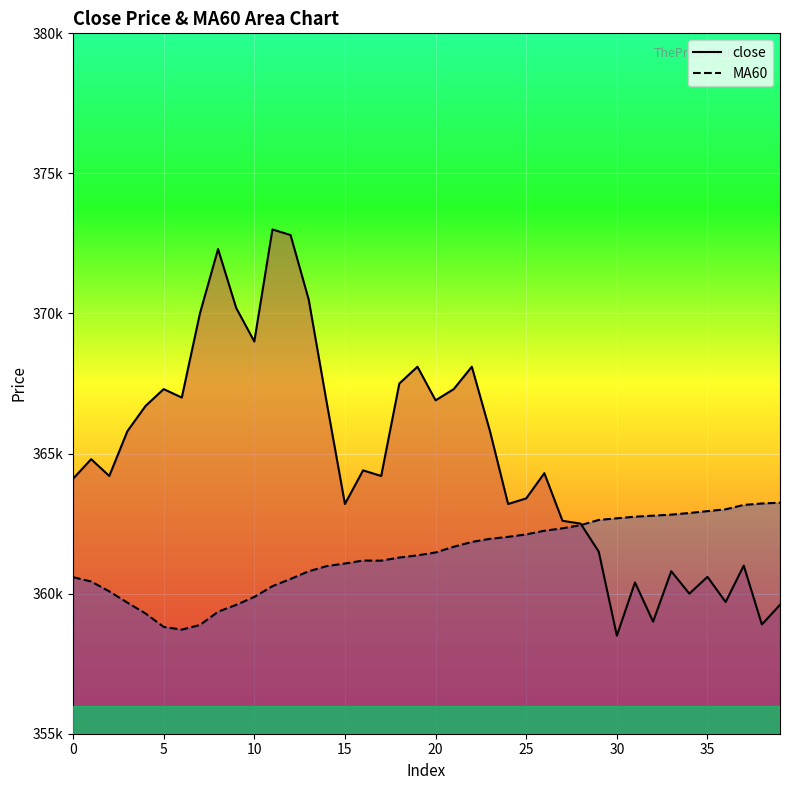

Reading right to left, transcribe all the data shown in this chart.

close: 359600.0	358900.0	361000.0	359700.0	360600.0	360000.0	360800.0	359000.0	360400.0	358500.0	361500.0	362500.0	362600.0	364300.0	363400.0	363200.0	365800.0	368100.0	367300.0	366900.0	368100.0	367500.0	364200.0	364400.0	363200.0	366800.0	370500.0	372800.0	373000.0	369000.0	370200.0	372300.0	370000.0	367000.0	367300.0	366700.0	365800.0	364200.0	364800.0	364100.0
MA60: 363246.7	363218.3	363166.7	363010.0	362945.0	362878.3	362820.0	362783.3	362746.7	362690.0	362630.0	362445.0	362331.7	362245.0	362115.0	362026.7	361956.7	361845.0	361673.3	361470.0	361366.7	361288.3	361176.7	361181.7	361075.0	360983.3	360798.3	360525.0	360266.7	359883.3	359600.0	359353.3	358881.7	358715.0	358813.3	359291.7	359678.3	360081.7	360433.3	360588.3